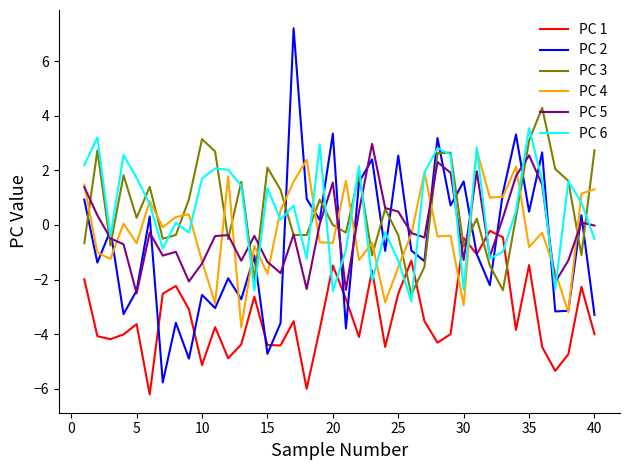

Which series has the widest spread of values?

PC 2